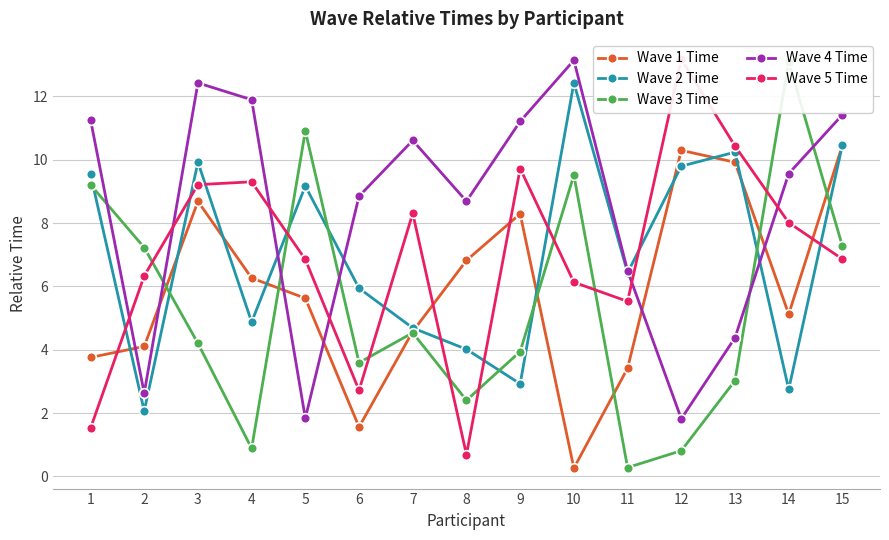

At which label does Wave 2 Time first exceed 6?

1